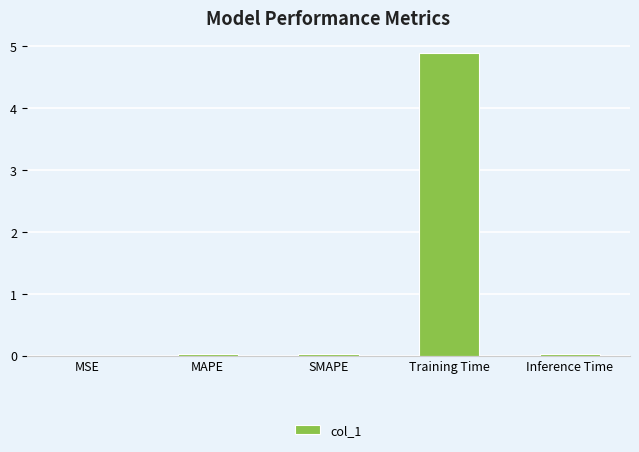

True or false: the data shows 0.0 at MAPE.

True